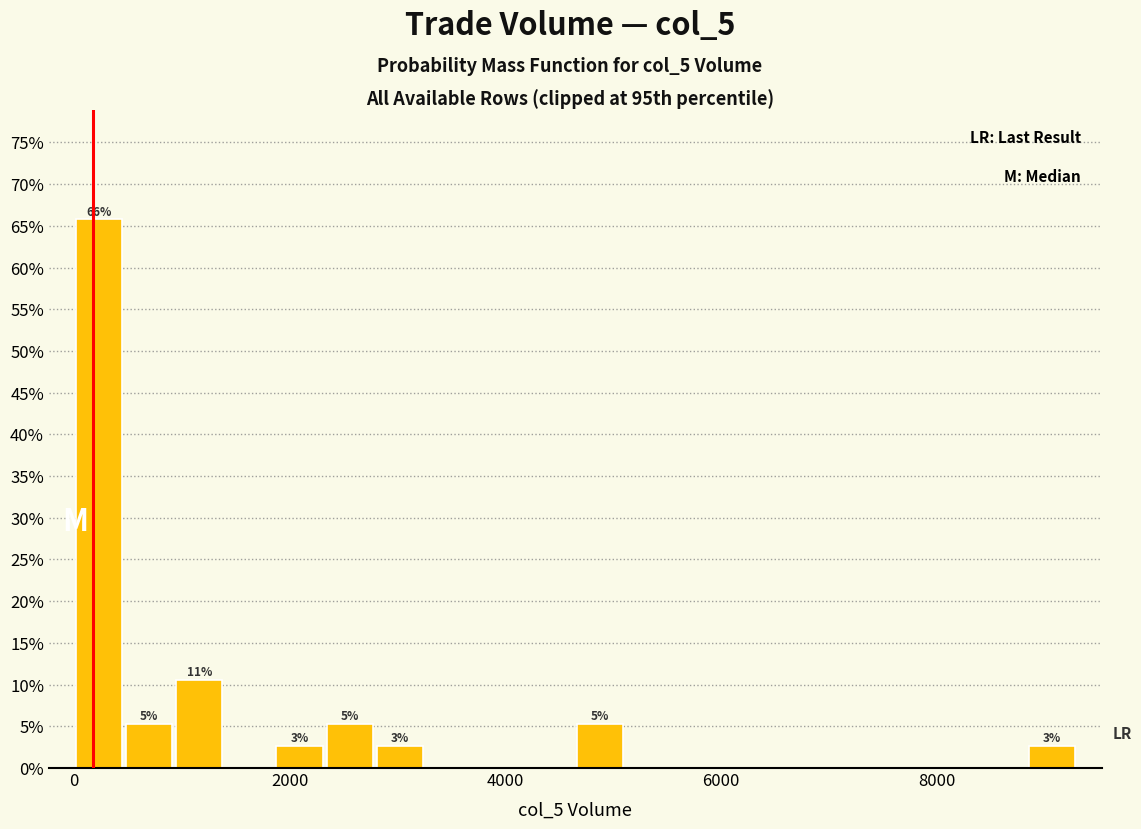

Around what value on the x-axis is the tallest bar? Give the approximate position of its centre, as read against the axis.

200